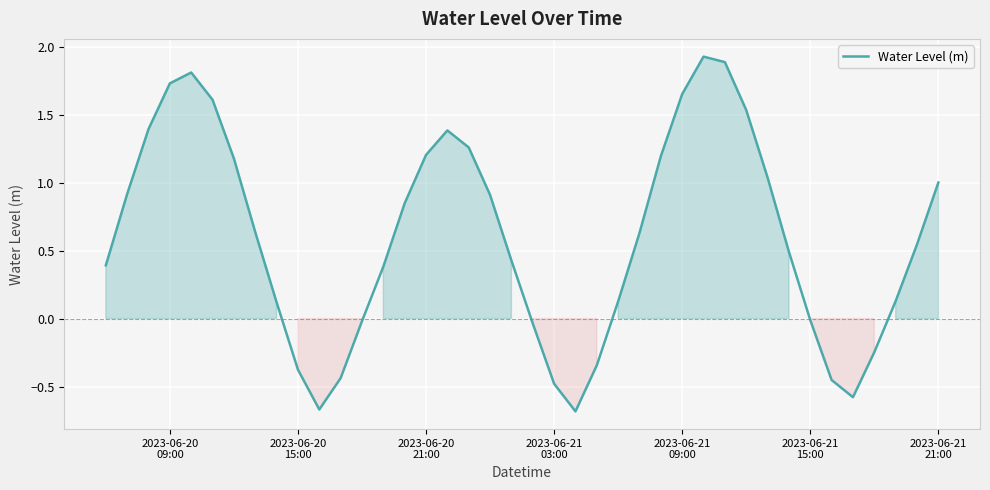

What is the difference between the maximum and minimum values?

2.6